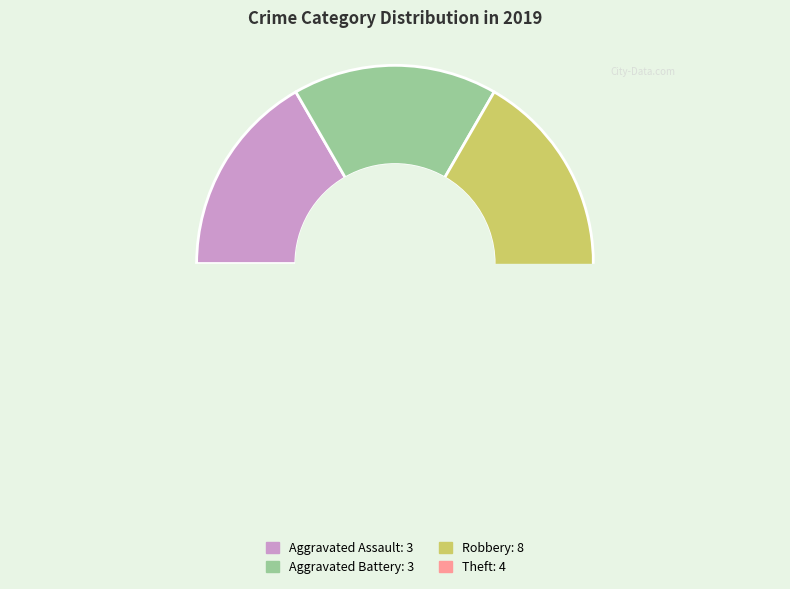

To the nearest percent, what portion does Aggravated Battery represent?

17%